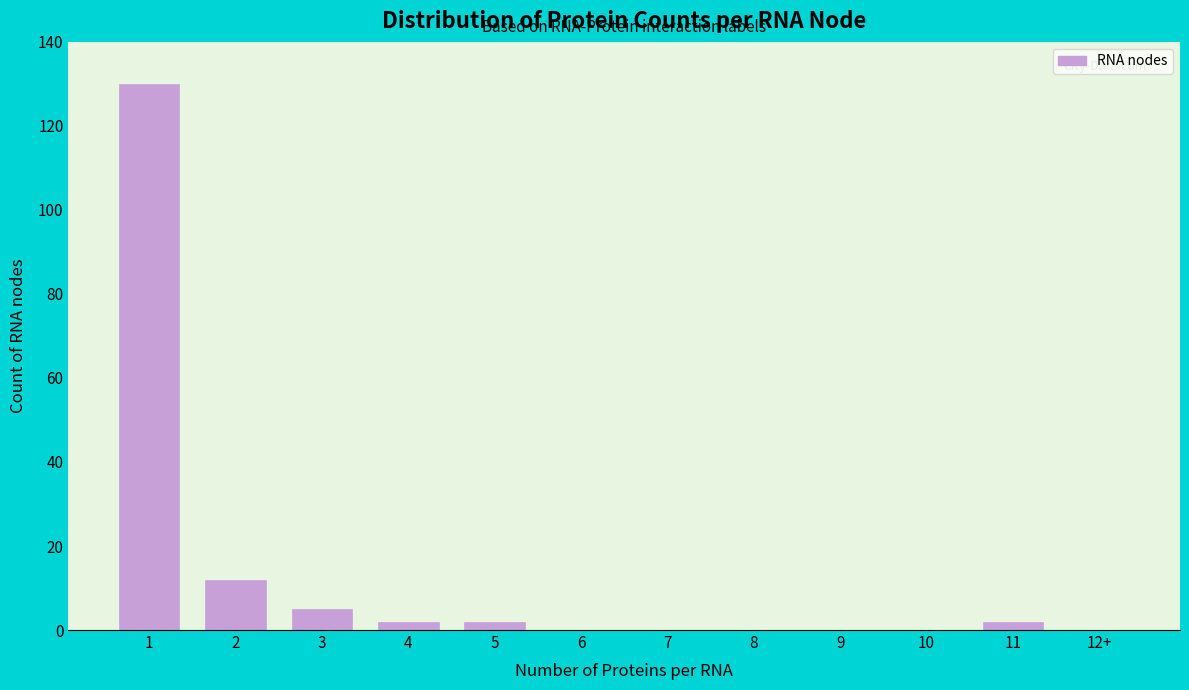

Reading left to right, extract all data points from this chart.

1=130	2=12	3=5	4=2	5=2	6=0	7=0	8=0	9=0	10=0	11=2	12+=0